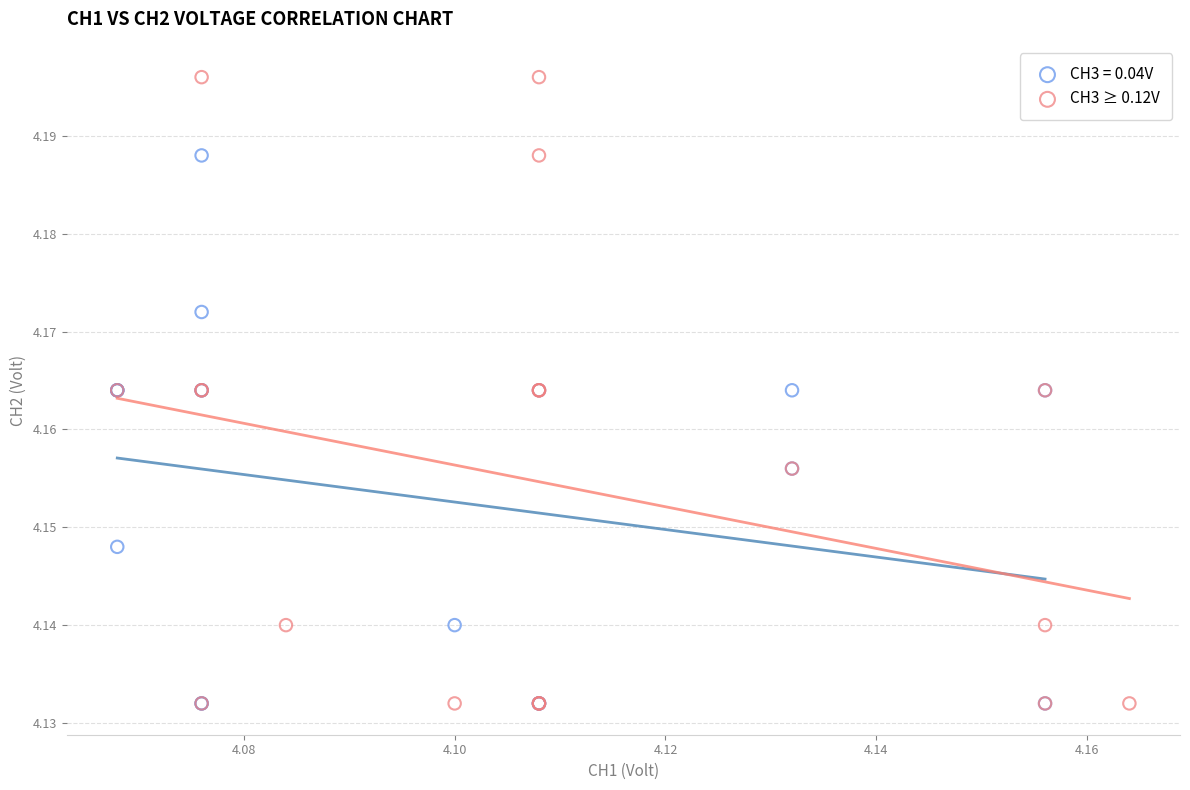

Which series has the largest Y range (max minus min)?

CH3 ≥ 0.12V